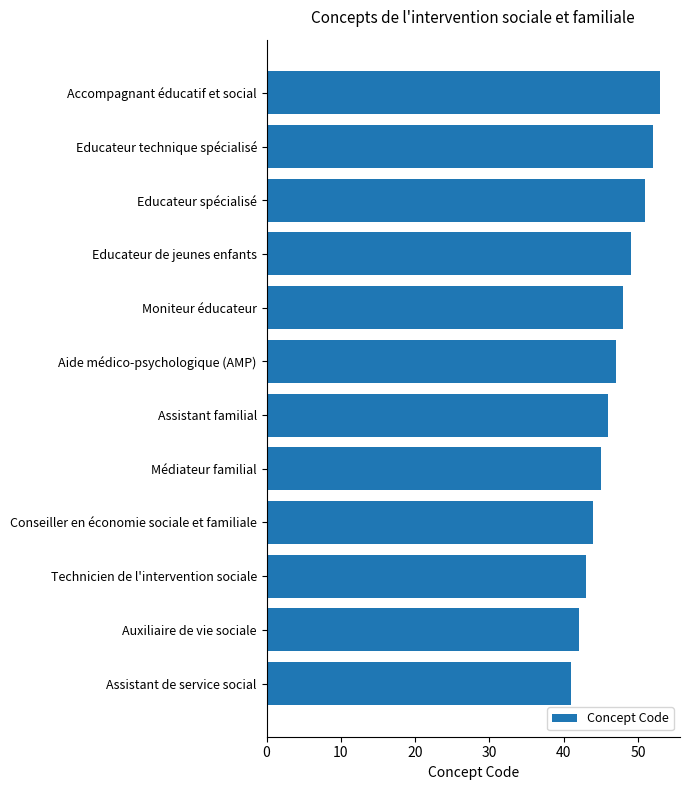

Rank the categories by value from lowest to highest.

Assistant de service social, Auxiliaire de vie sociale, Technicien de l'intervention sociale, Conseiller en économie sociale et familiale, Médiateur familial, Assistant familial, Aide médico-psychologique (AMP), Moniteur éducateur, Educateur de jeunes enfants, Educateur spécialisé, Educateur technique spécialisé, Accompagnant éducatif et social